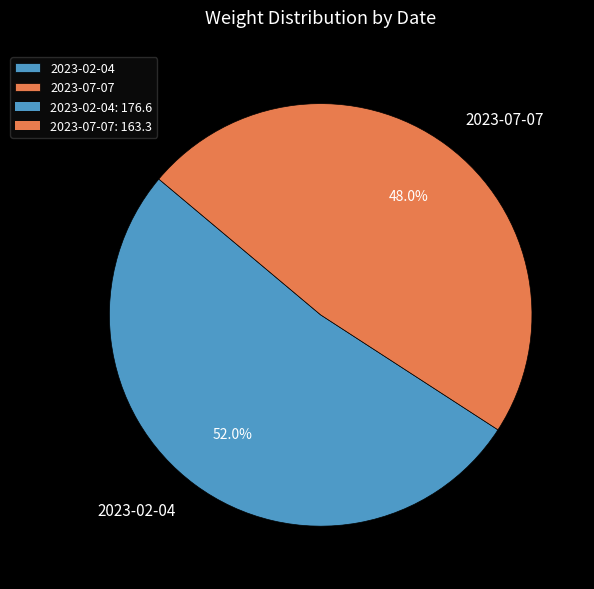

Which category accounts for the majority?

2023-02-04